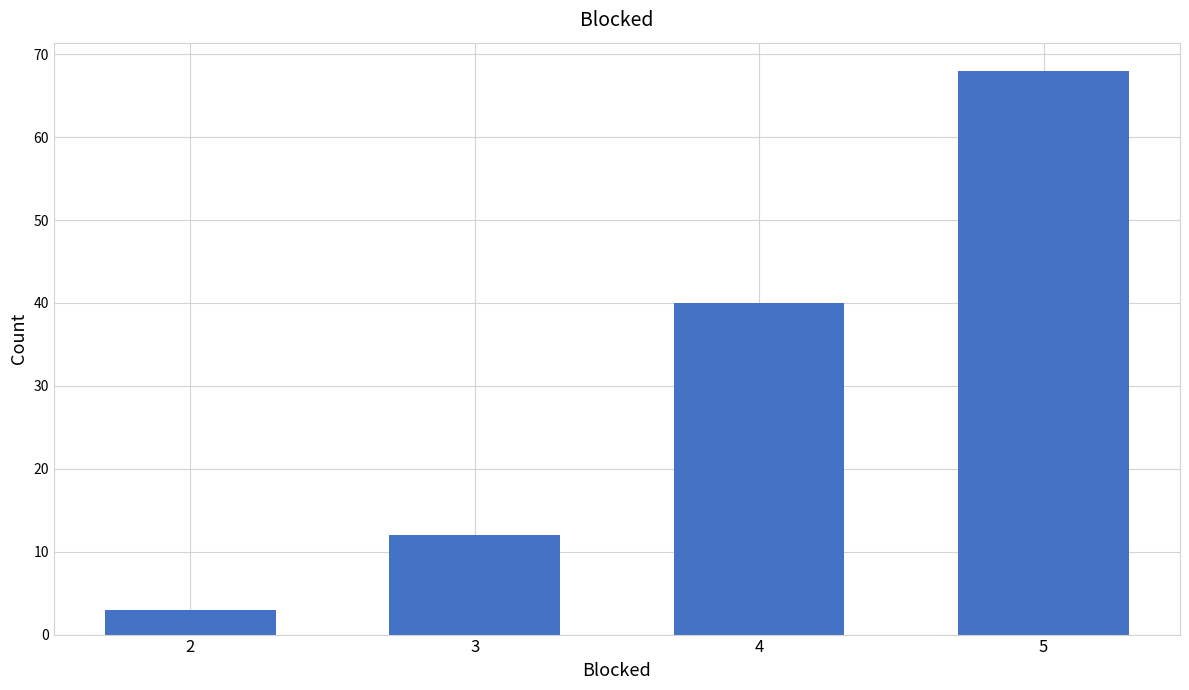

Rank the categories by value from lowest to highest.

2, 3, 4, 5